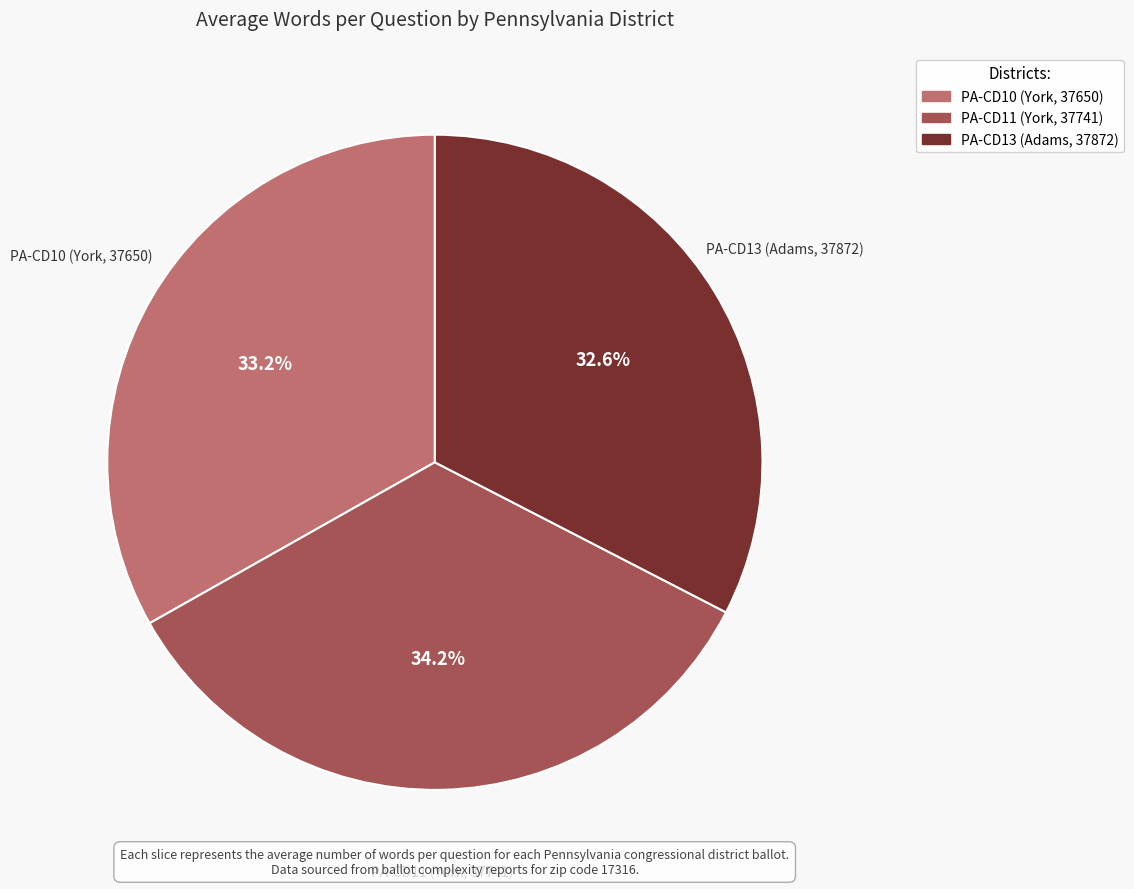

Between PA-CD10 (York, 37650) and PA-CD13 (Adams, 37872), which is larger?

PA-CD10 (York, 37650)